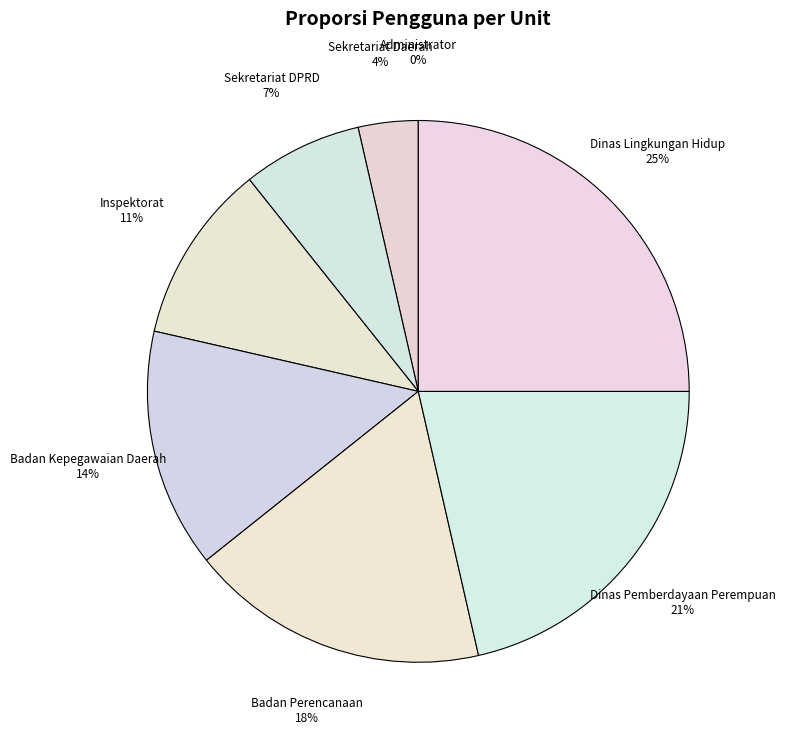

Is the sum of Dinas Pemberdayaan Perempuan and Badan Kepegawaian Daerah greater than half?

No